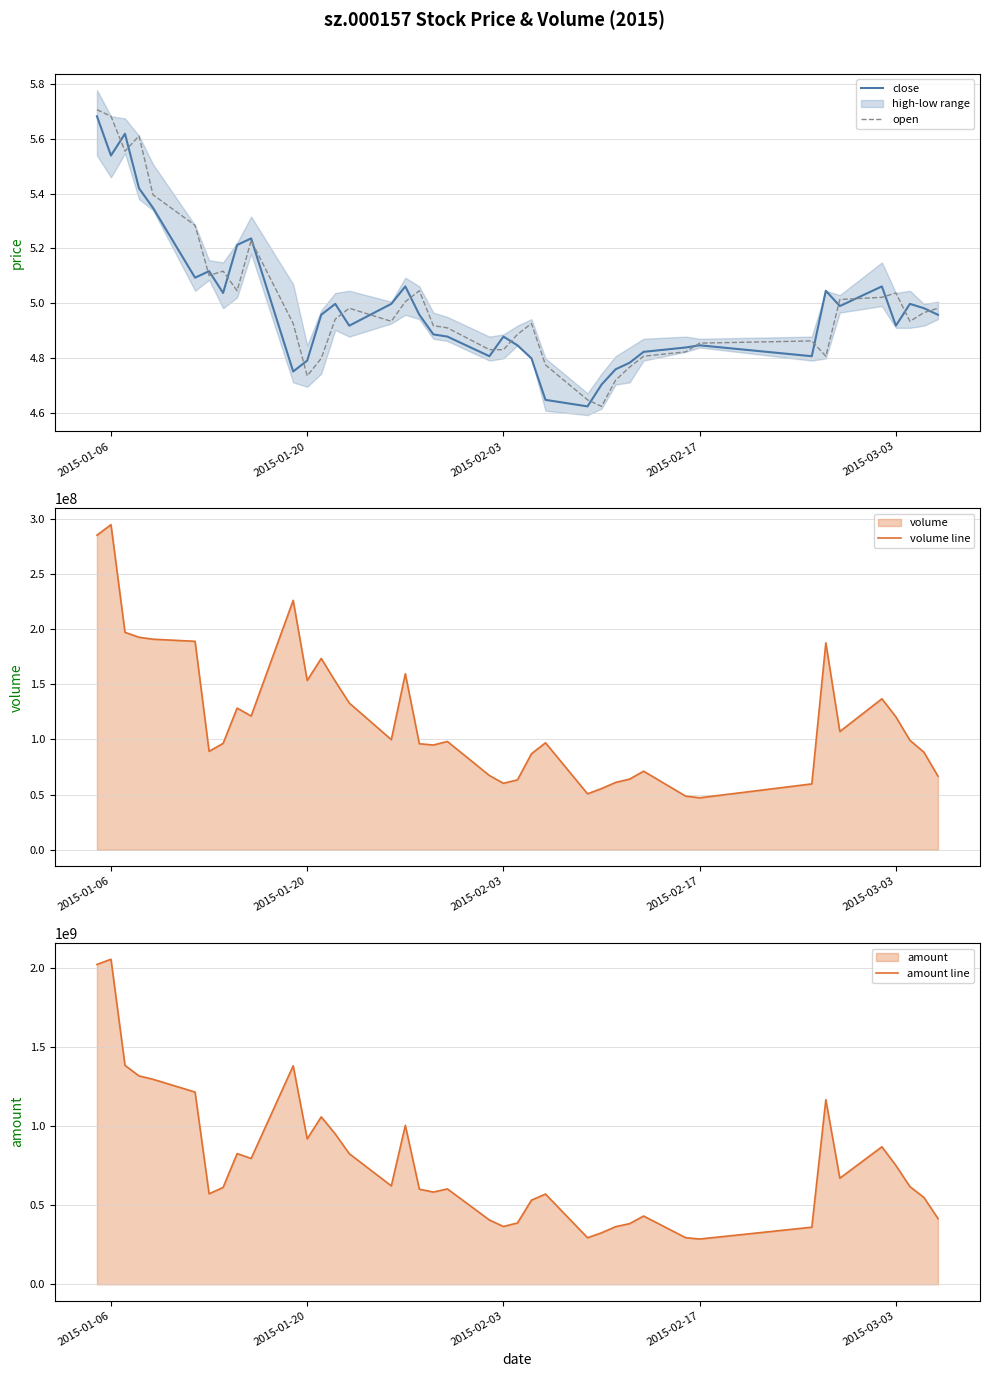

Reading right to left, transcribe all the data shown in this chart.

close: 5.0	5.0	5.0	4.9	5.1	5.0	5.0	4.8	4.8	4.8	4.8	4.8	4.8	4.7	4.6	4.6	4.8	4.8	4.9	4.8	4.9	4.9	5.0	5.1	5.0	4.9	5.0	5.0	4.8	4.8	5.2	5.2	5.0	5.1	5.1	5.3	5.4	5.6	5.5	5.7
open: 5.0	5.0	4.9	5.0	5.0	5.0	4.8	4.9	4.9	4.8	4.8	4.8	4.7	4.6	4.6	4.8	4.9	4.9	4.8	4.8	4.9	4.9	5.0	5.0	4.9	5.0	4.9	4.8	4.7	4.9	5.2	5.0	5.1	5.1	5.3	5.4	5.6	5.6	5.7	5.7
volume line: 66685938.0	88312233.0	99105367.0	120353490.0	136733438.0	107075302.0	187419958.0	59615516.0	47043417.0	48540006.0	71157446.0	63972657.0	60960194.0	55408400.0	50658569.0	96872066.0	86955060.0	63310089.0	60174353.0	67214470.0	98084306.0	94855616.0	96002750.0	159418591.0	99741284.0	132886707.0	152684095.0	173285485.0	153324403.0	225917384.0	121133613.0	128303989.0	96357911.0	89152727.0	188808199.0	190700359.0	192470725.0	196943196.0	294460288.0	284942000.0
amount line: 415913104.0	549275456.0	617975728.0	751518480.0	869680448.0	671065968.0	1167425648.0	361191808.0	286369792.0	294825680.0	431836592.0	383649312.0	364417136.0	325702400.0	294519376.0	570719808.0	532391136.0	387885744.0	365798256.0	406698592.0	603377648.0	583373280.0	601716272.0	1005401008.0	622586464.0	826134720.0	950926208.0	1059035984.0	919863568.0	1382018256.0	795914752.0	826781776.0	612909824.0	572420640.0	1215752400.0	1296505360.0	1317981152.0	1384515328.0	2055523904.0	2022849792.0